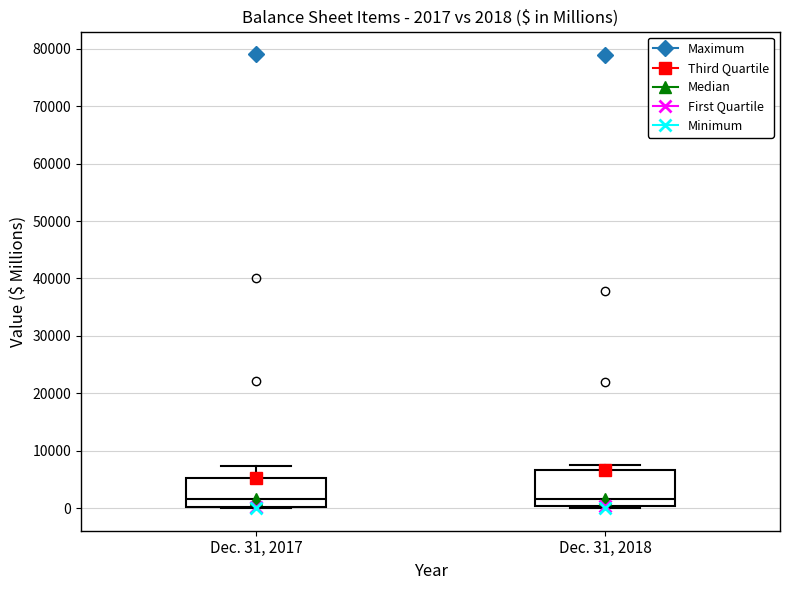

Which box is the tallest, from its lower edge to its upper edge?

Dec. 31, 2018